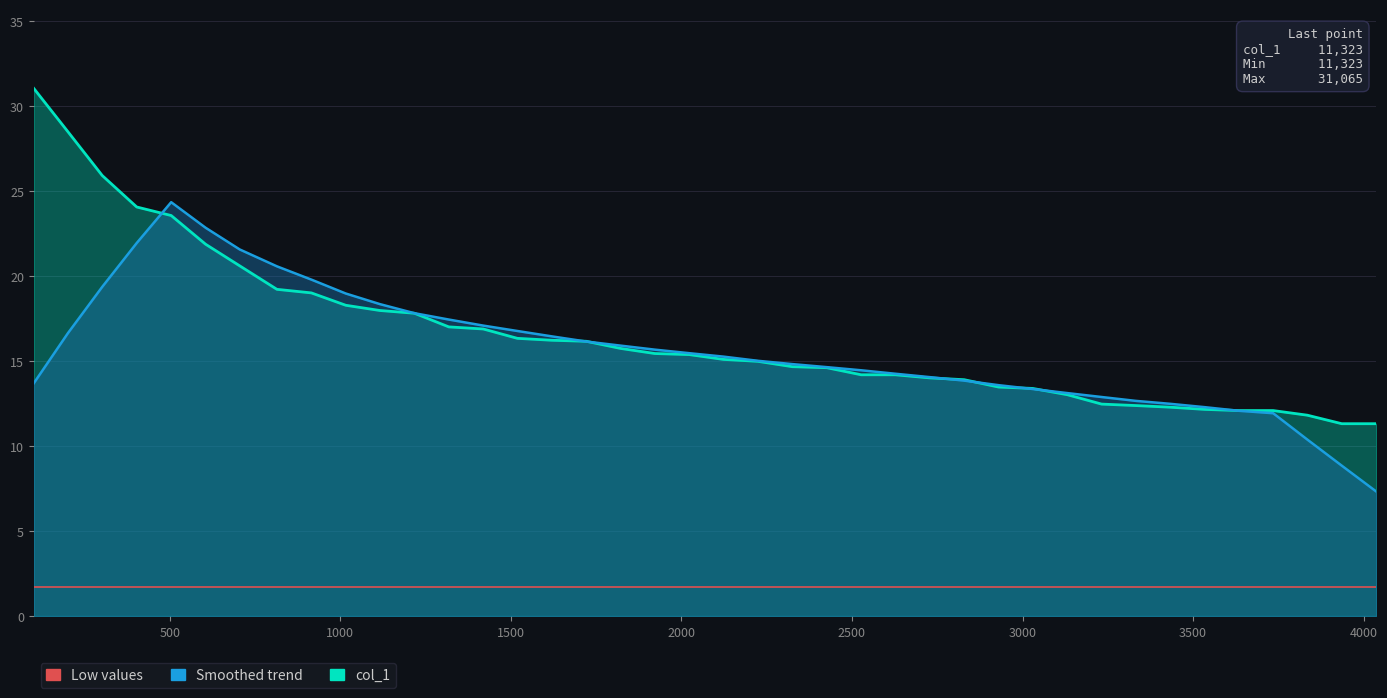

Where is the data nearest to the value 21?

705